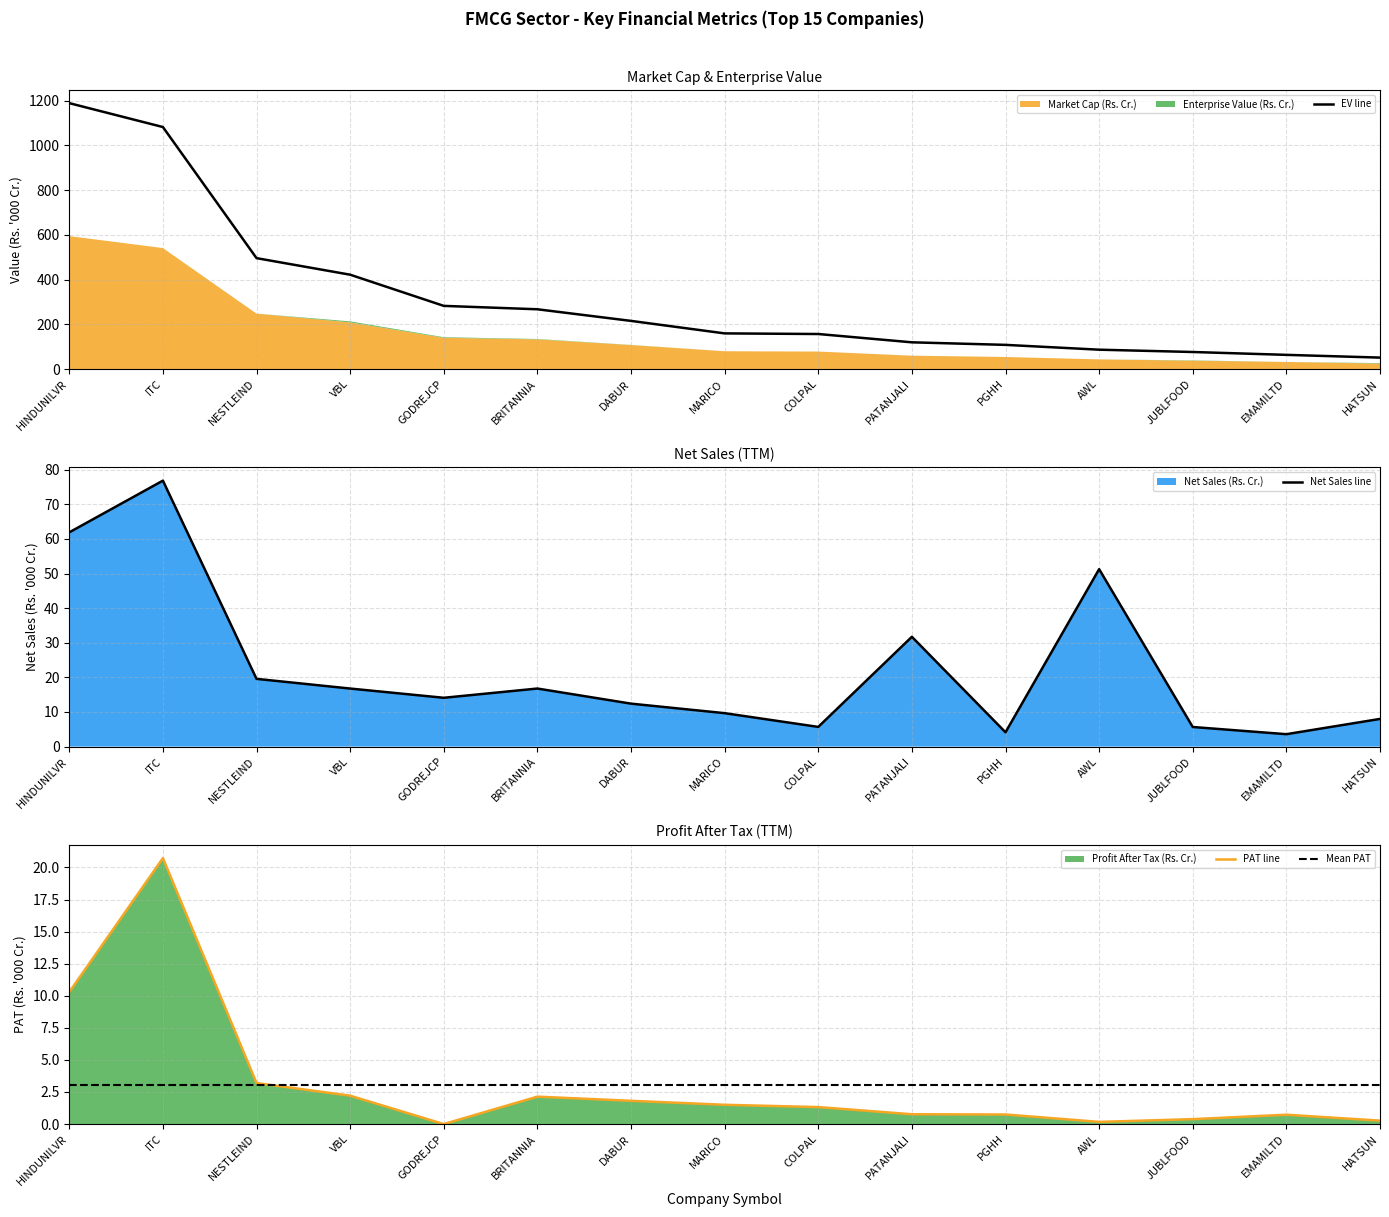

Which series has the largest total across all categories?

Market Cap (Rs. Cr.)